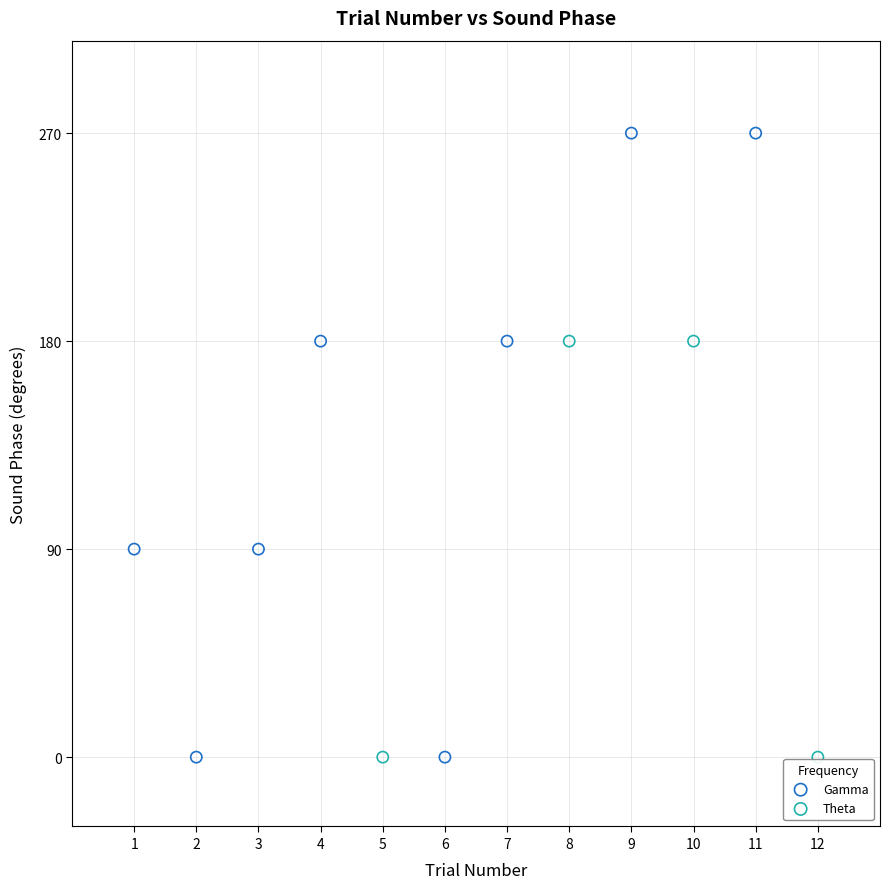

Which series reaches the maximum Y coordinate?

Gamma